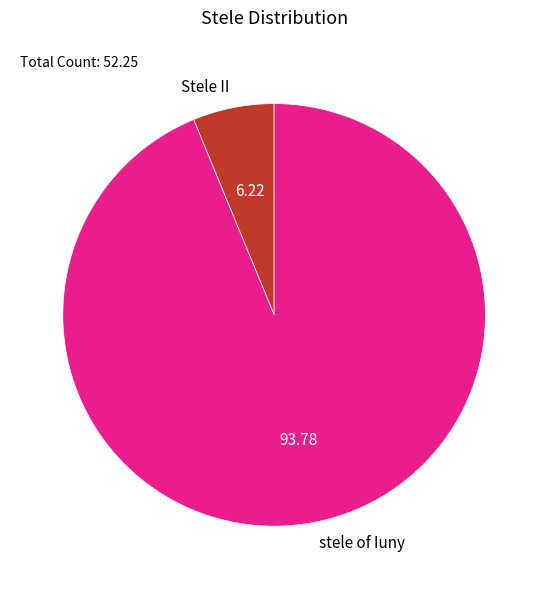

Between Stele II and stele of Iuny, which is larger?

stele of Iuny